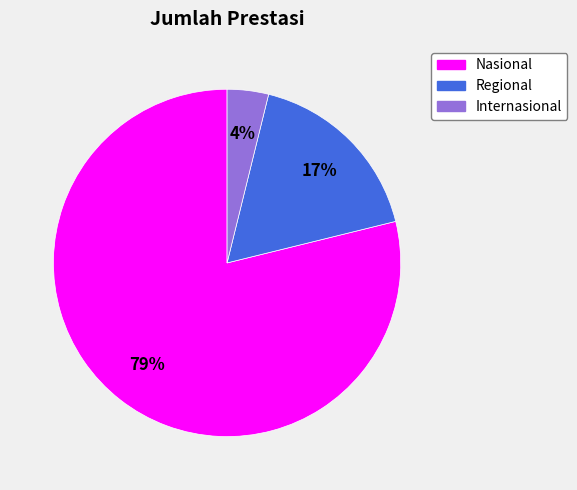

Does Regional account for over 50% of the chart?

No